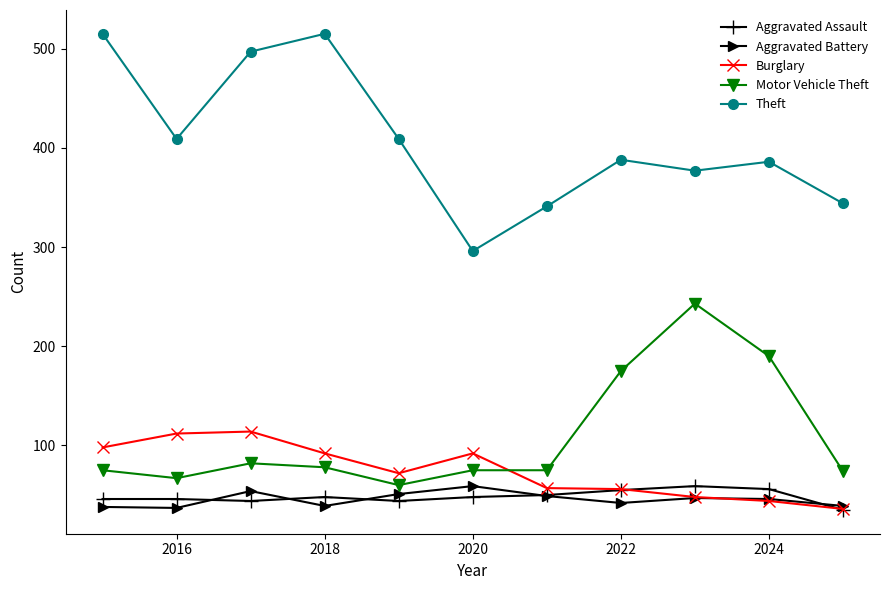

Which series has the widest spread of values?

Theft